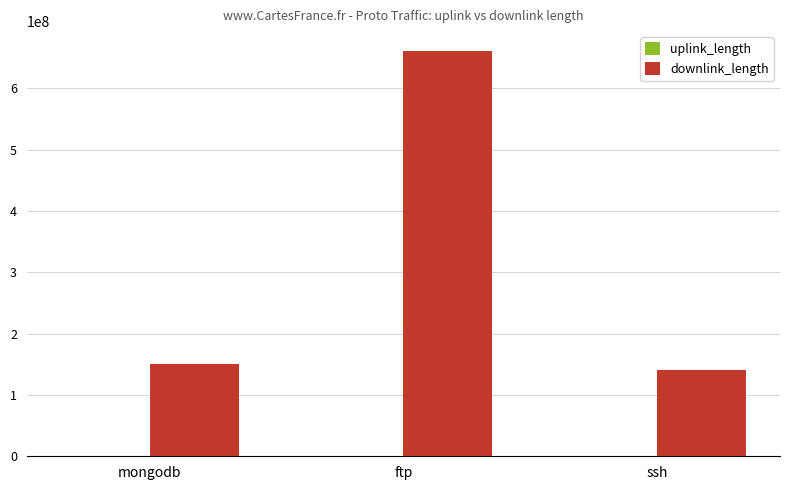

Which series has the largest total across all categories?

downlink_length